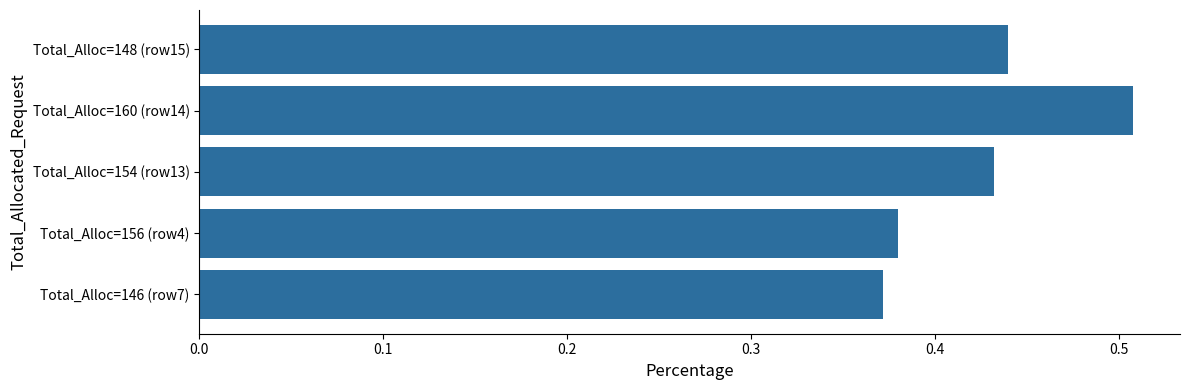

The chart shows a value of 0.8 at Total_Alloc=160 (row14). True or false?

False